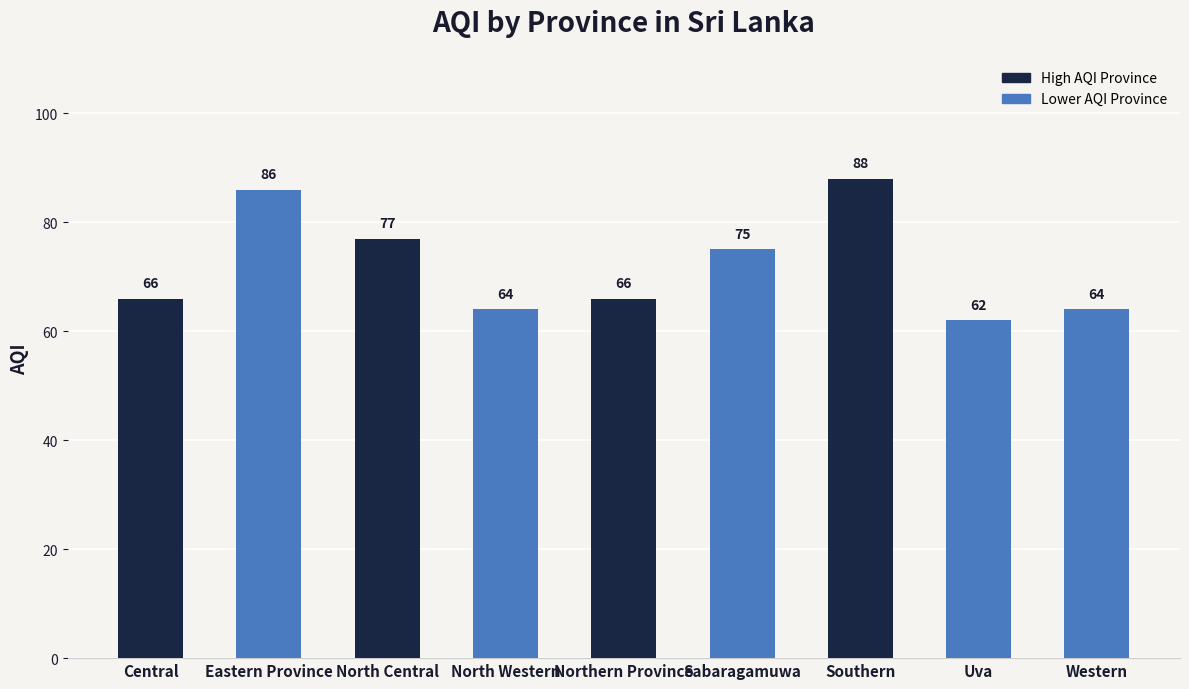

Reading left to right, transcribe all the data shown in this chart.

Central=66	Eastern Province=86	North Central=77	North Western=64	Northern Province=66	Sabaragamuwa=75	Southern=88	Uva=62	Western=64